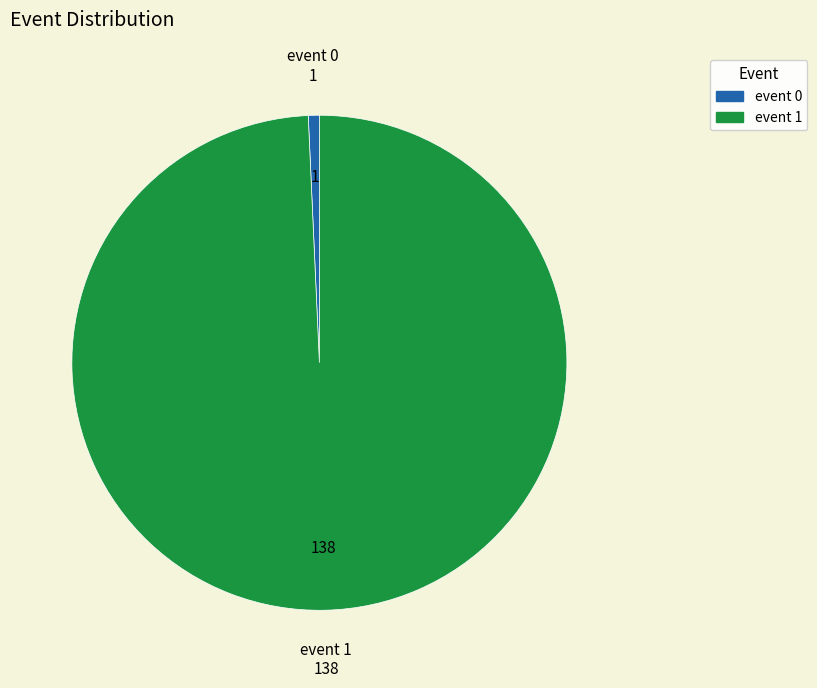

What is the ratio of the value at event 1 to the value at event 0?

138.0